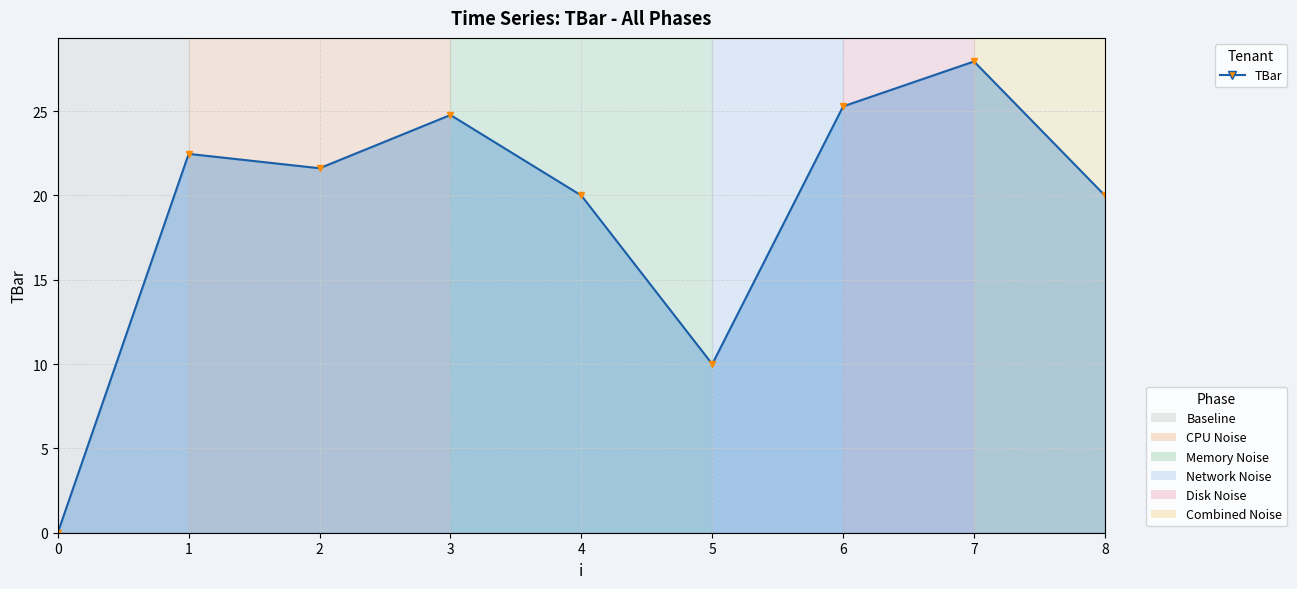

What is the average value?

19.1